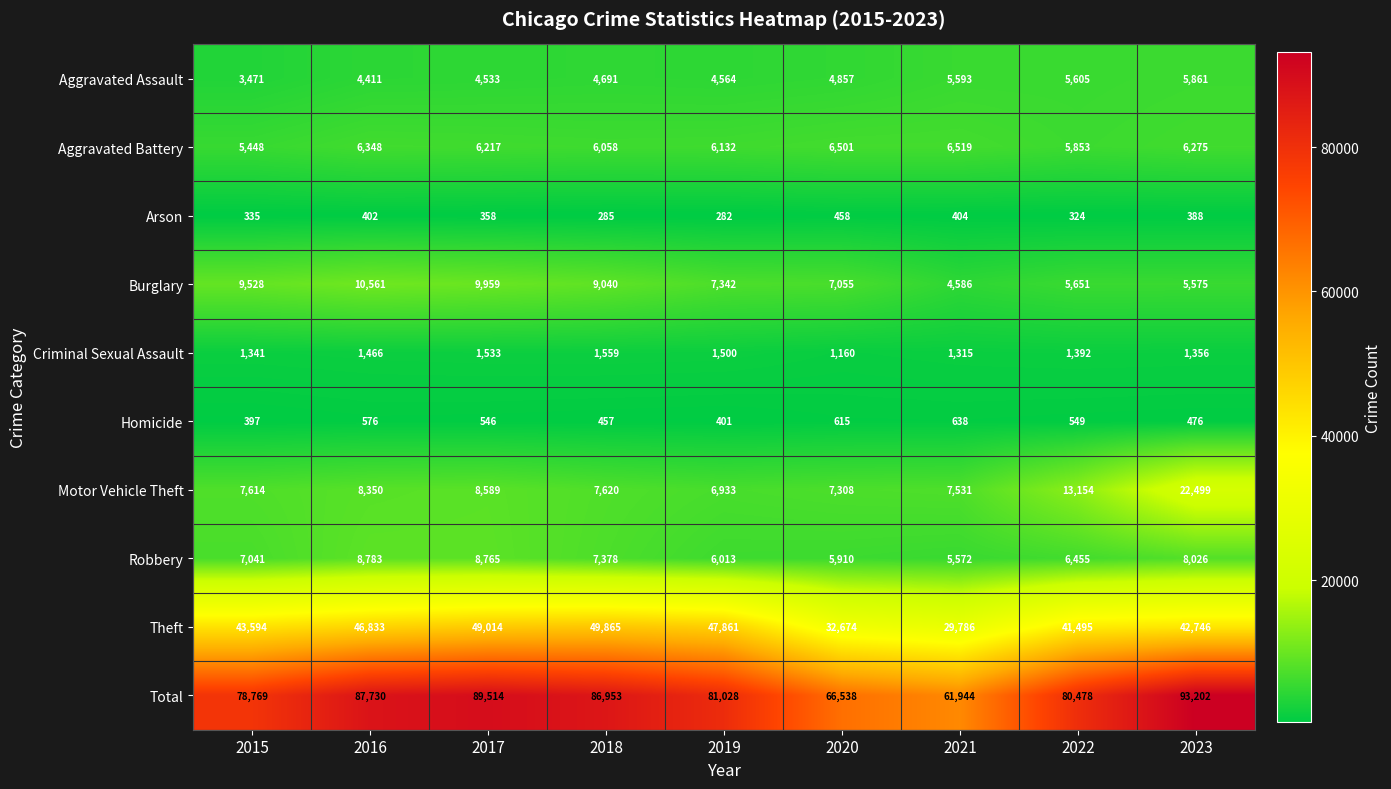

Which series has the largest total across all categories?

Total